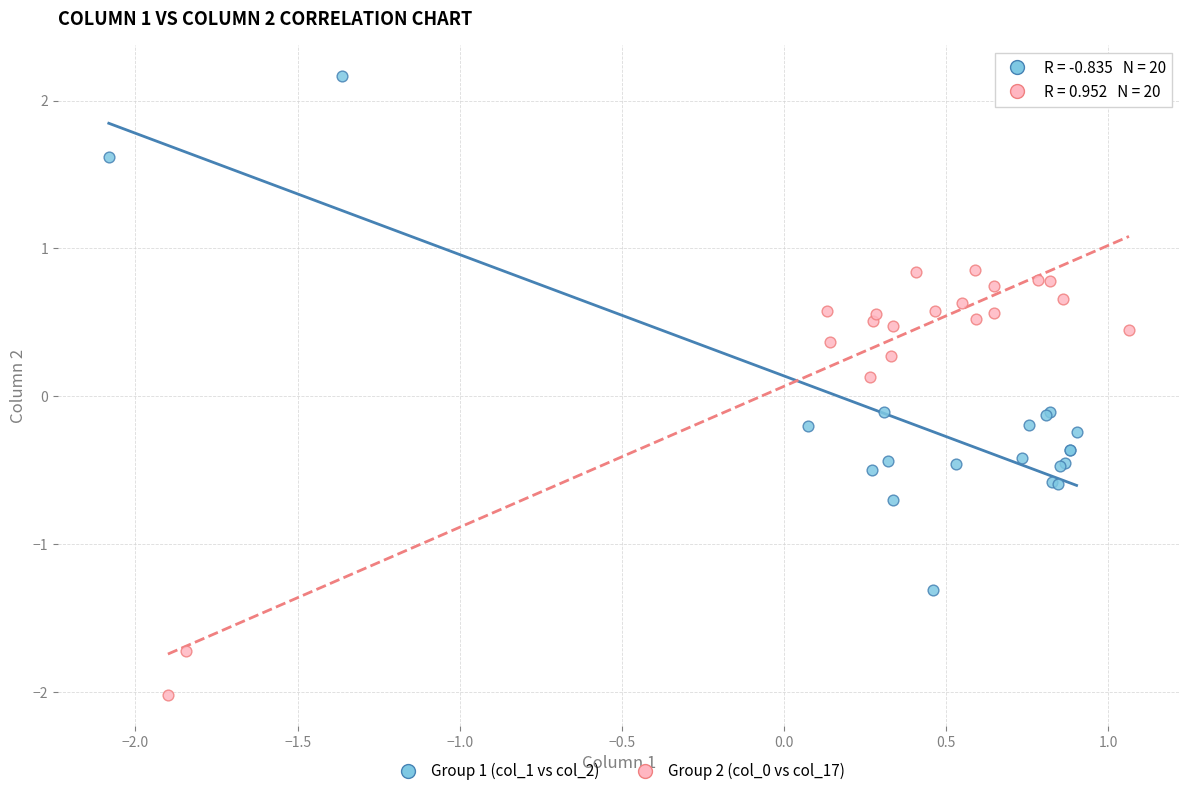

Which series contains the lowest Y value?

Group 2 (col_0 vs col_17)